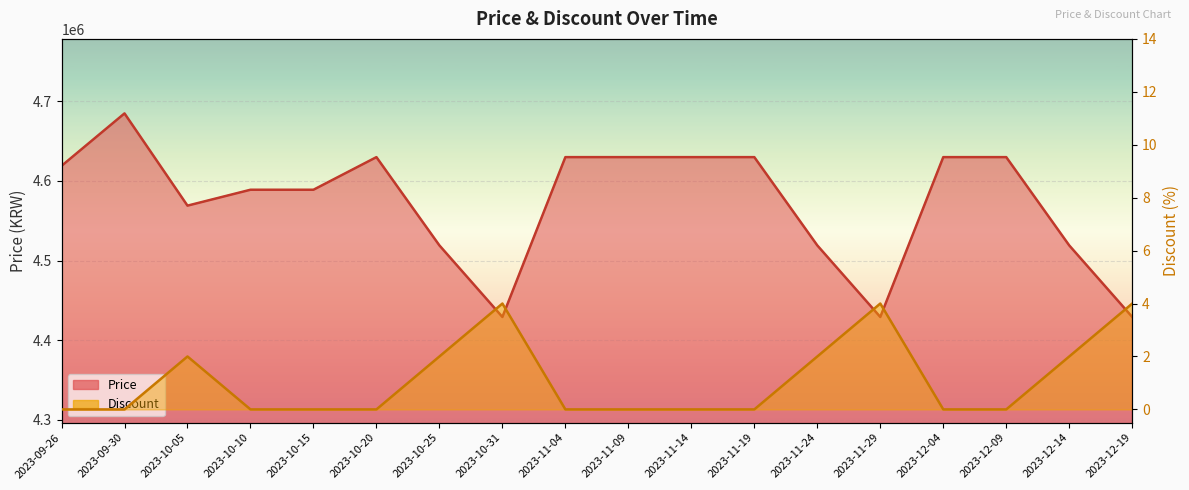

Count the Discount values in the range 0 to 2.

15